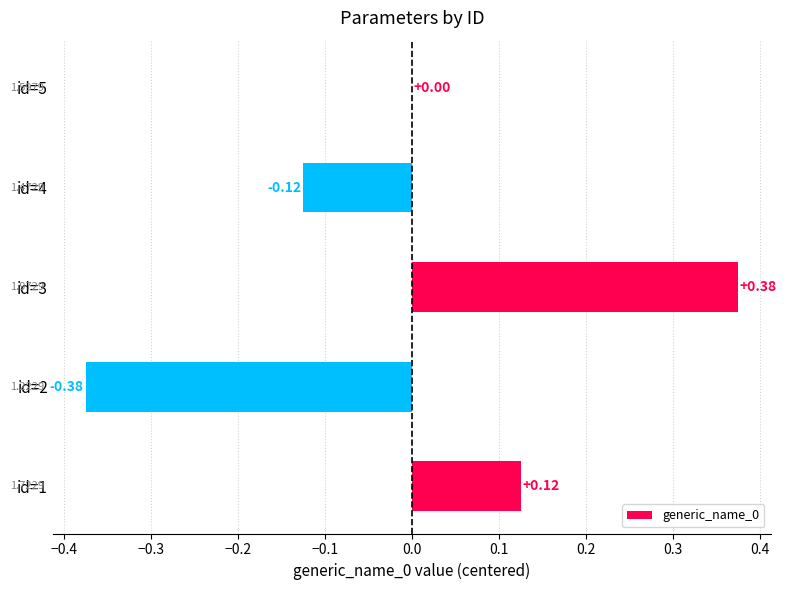

At which label is the value closest to 0?

id=5